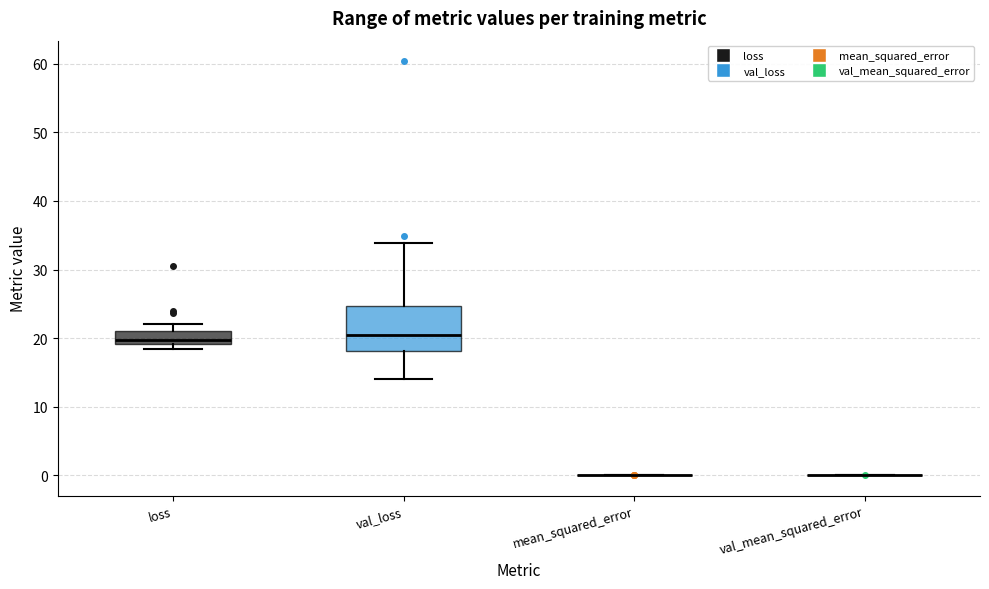

Reading left to right, read every box against the y-axis: the position of its median line, the range the box covers, and the ends of its whiskers. The values are not printed on the chart, so give them approximately, as read against the axis.

loss: median 20, box 19 to 21, whiskers 18 to 22
val_loss: median 21, box 18 to 25, whiskers 14 to 34
mean_squared_error: box collapsed to a line at 0, whiskers 0 to 0
val_mean_squared_error: box collapsed to a line at 0, whiskers 0 to 0